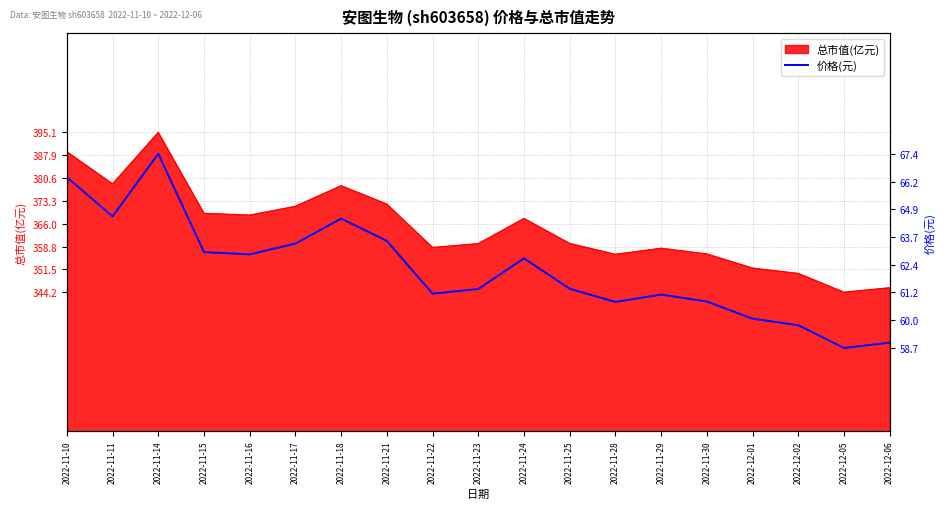

The chart shows a value of 90.7 at 2022-12-02. True or false?

False